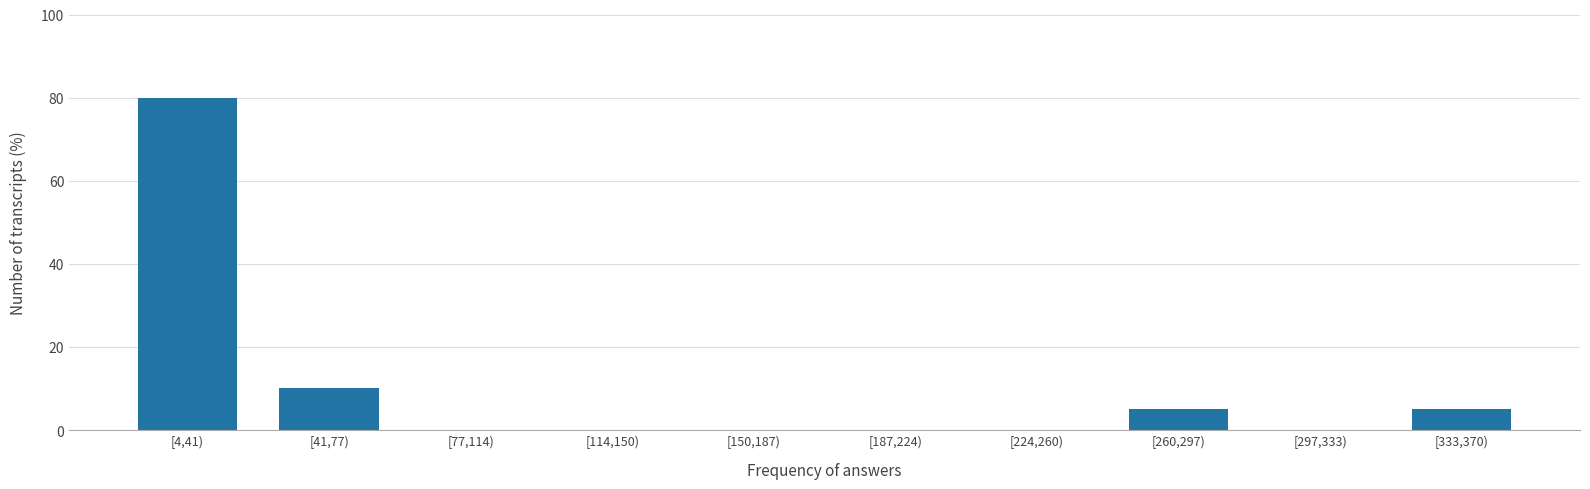

Reading right to left, what are all the values shown in this chart?

[333,370)=5	[297,333)=0	[260,297)=5	[224,260)=0	[187,224)=0	[150,187)=0	[114,150)=0	[77,114)=0	[41,77)=10	[4,41)=80